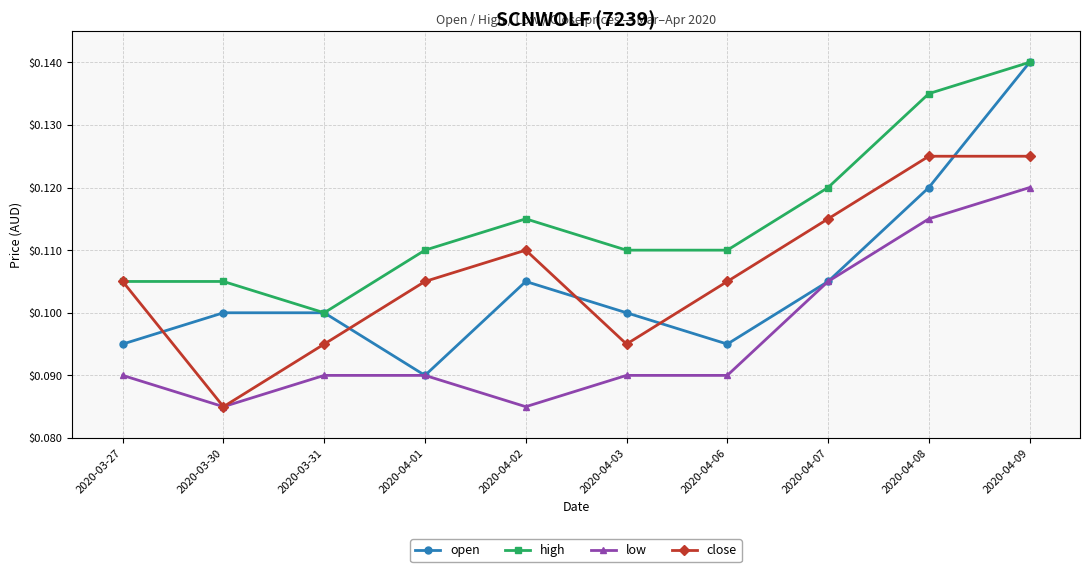

What are all the series names shown in the legend?

open, high, low, close